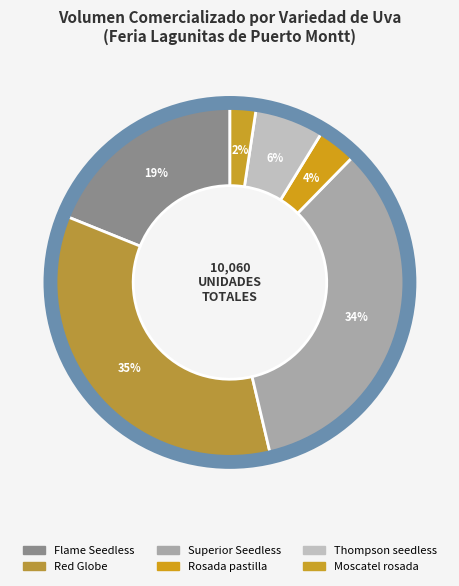

What is the smallest slice in the pie chart?

Rosada pastilla